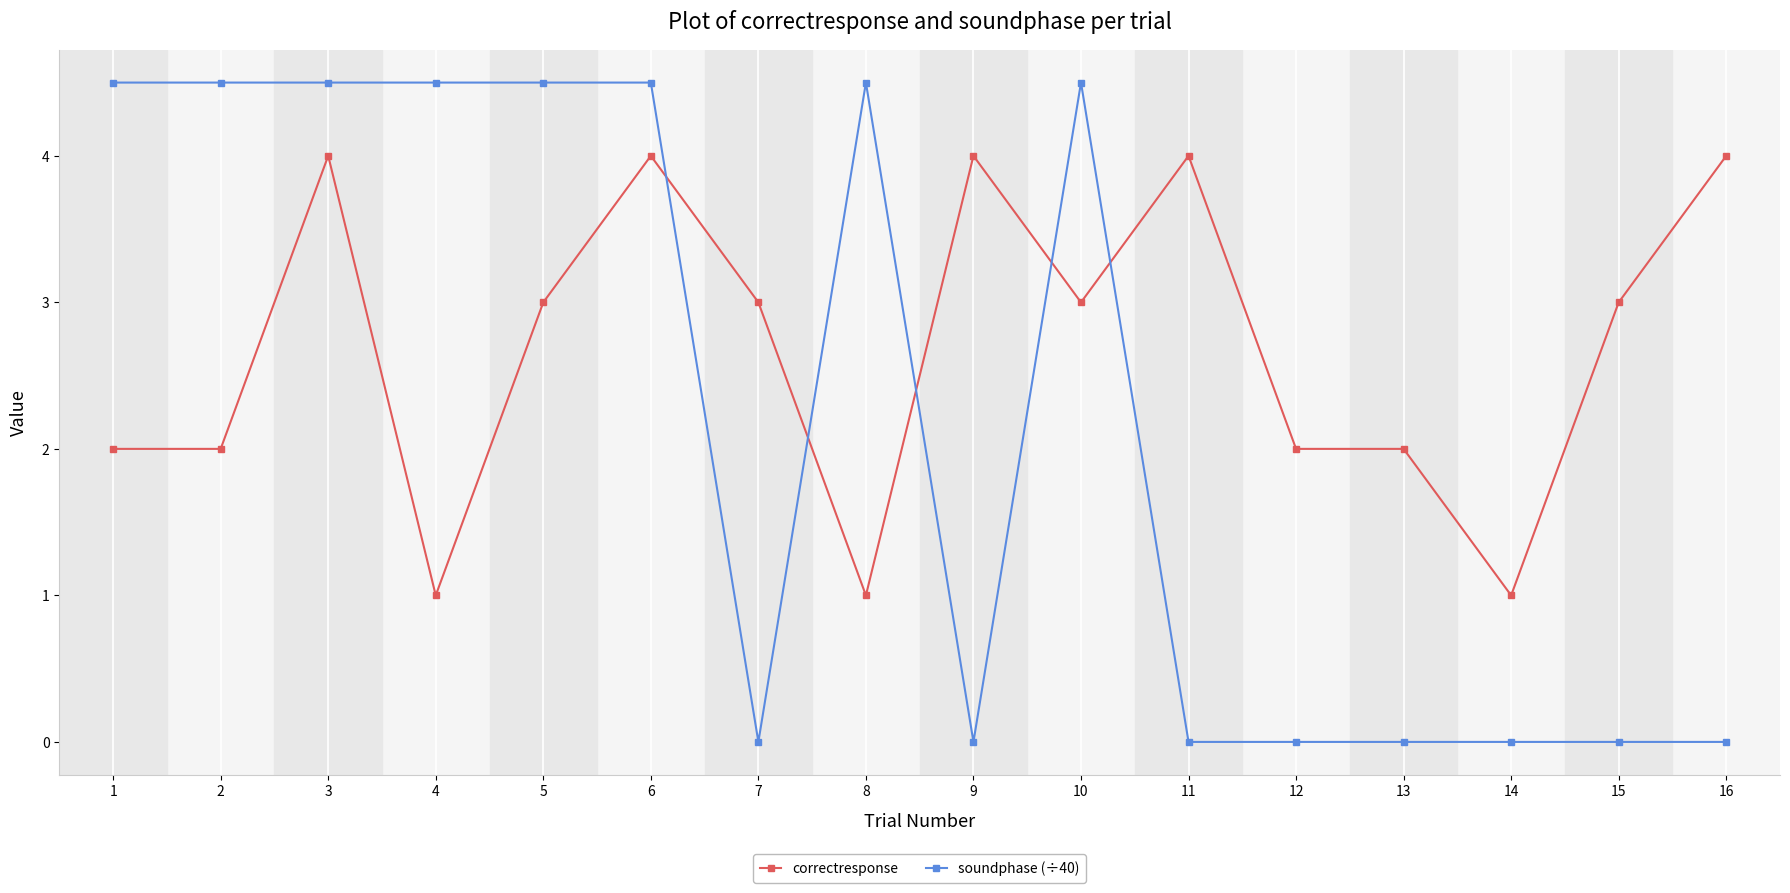

What is the spread (max minus min) of values at 2?

2.5